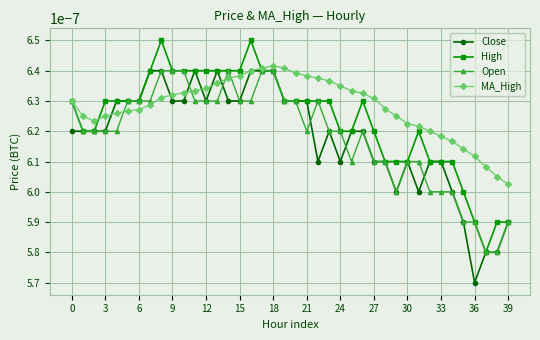

How many Open values are between 0 and 1?

40